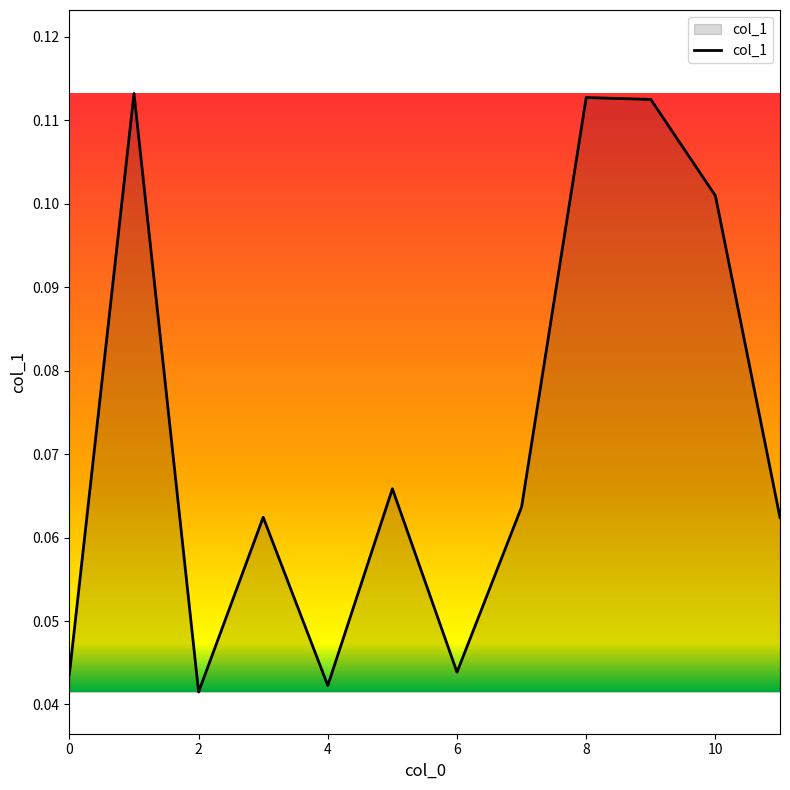

How many interior local valleys (lower than both neighbors) does the data have?

3